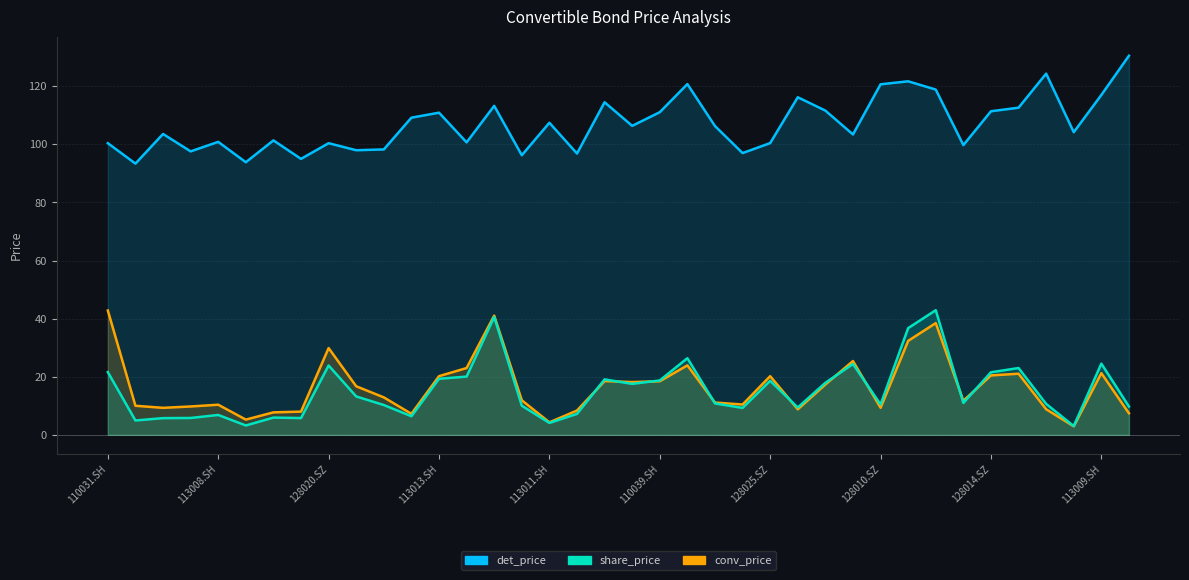

List the labels in order of det_price value, largest first.

110032.SH, 110033.SH, 113015.SH, 128017.SZ, 128010.SZ, 128016.SZ, 113009.SH, 113014.SH, 110034.SH, 110038.SH, 123002.SZ, 110040.SH, 128014.SZ, 110039.SH, 113013.SH, 110030.SH, 113011.SH, 128021.SZ, 128022.SZ, 110041.SH, 113010.SH, 113503.SH, 128012.SZ, 113008.SH, 113016.SH, 128025.SZ, 110031.SH, 128020.SZ, 128026.SZ, 128015.SZ, 113012.SH, 123001.SZ, 128023.SZ, 128019.SZ, 128018.SZ, 127004.SZ, 127003.SZ, 128013.SZ